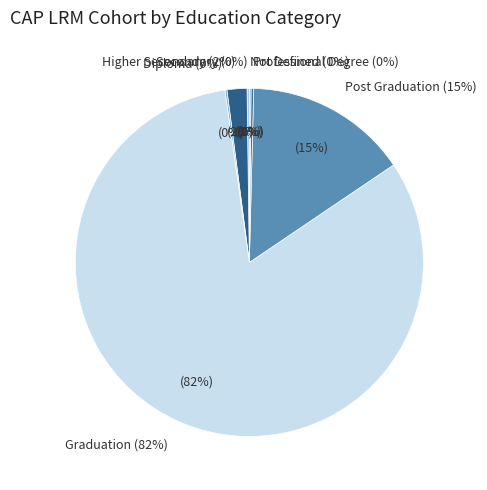

Do Graduation and Diploma together represent more than half of the pie?

Yes